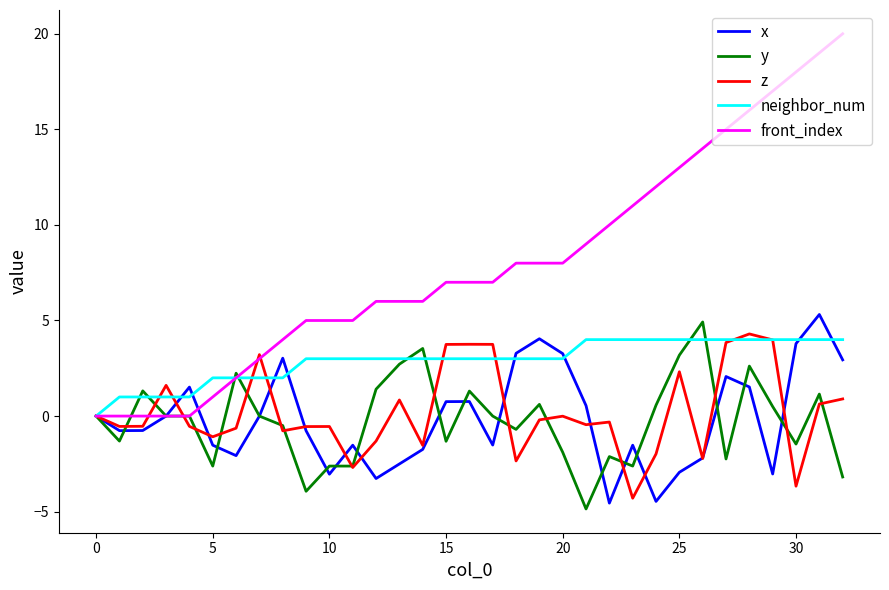

How many lines are shown in the chart?

5